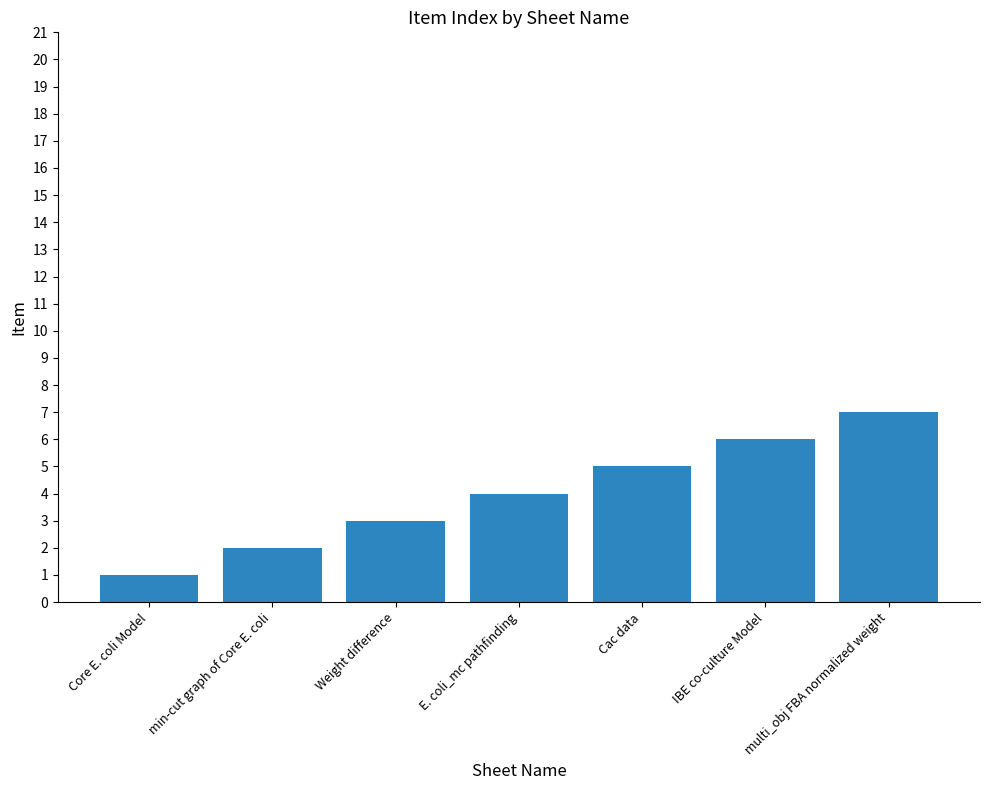

Which category has the lowest value across all series?

Core E. coli Model